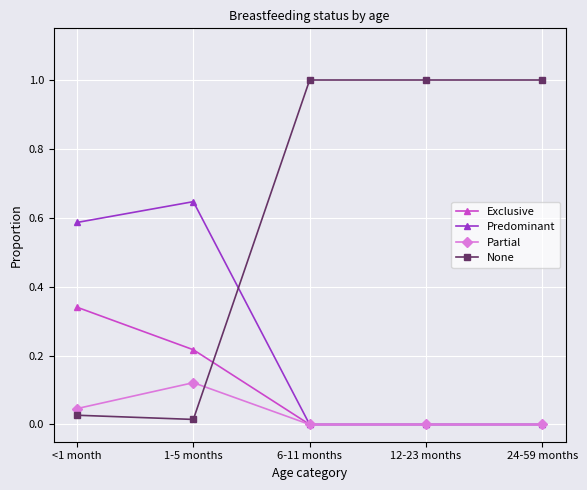

List the series in order of their peak value, highest first.

None, Predominant, Exclusive, Partial